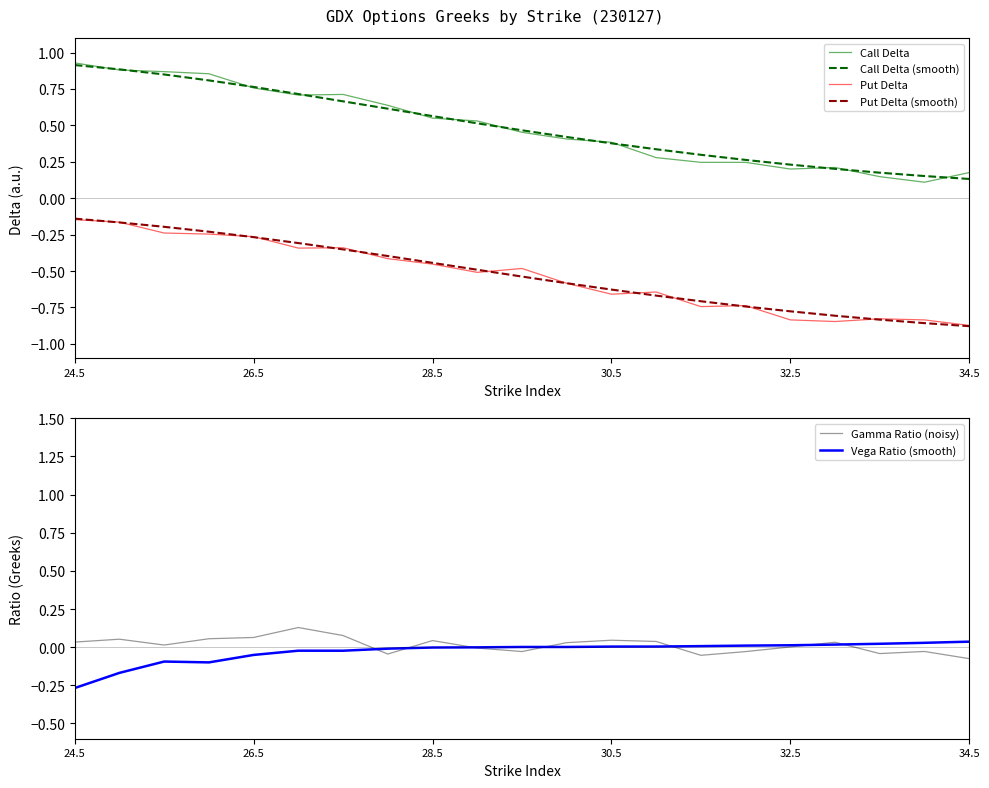

What is the sum of the Put Delta (smooth) values at 17 and 7?

-1.2